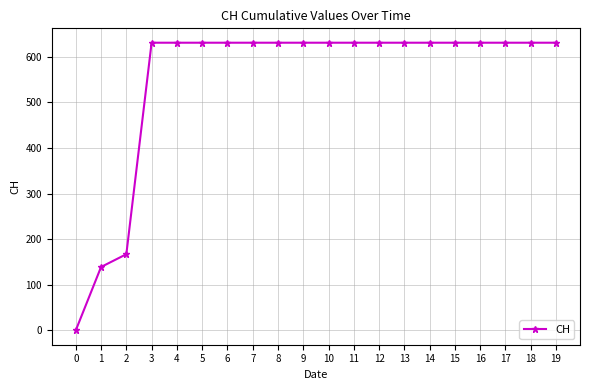

What is the sum of the values at 16 and 9?

1262